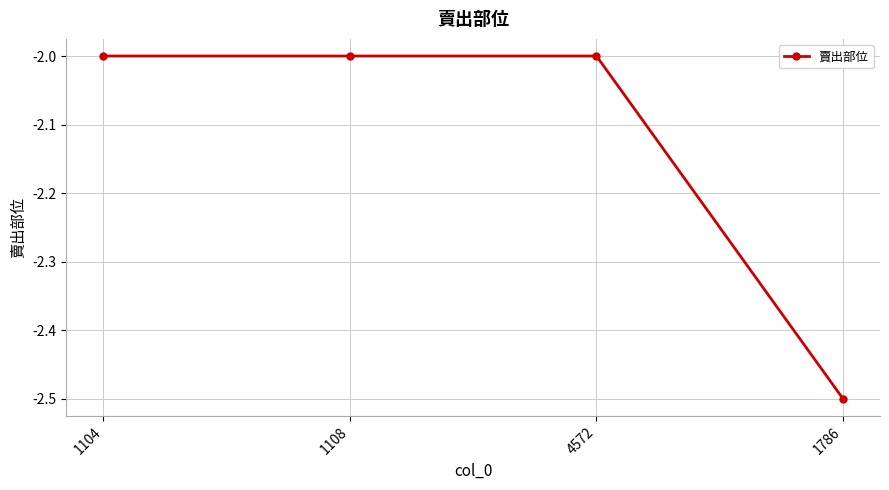

Reading left to right, what are all the values shown in this chart?

-2.0	-2.0	-2.0	-2.5